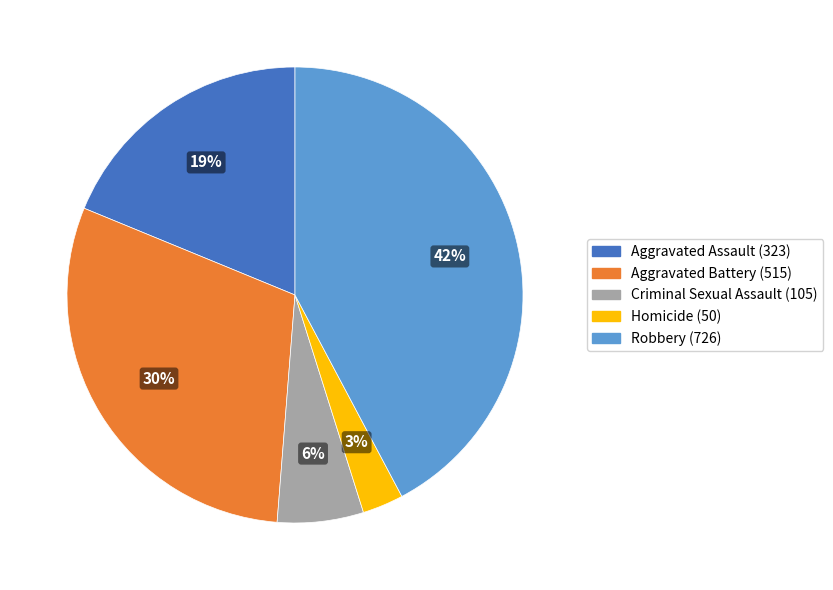

How many slices are in this pie chart?

5